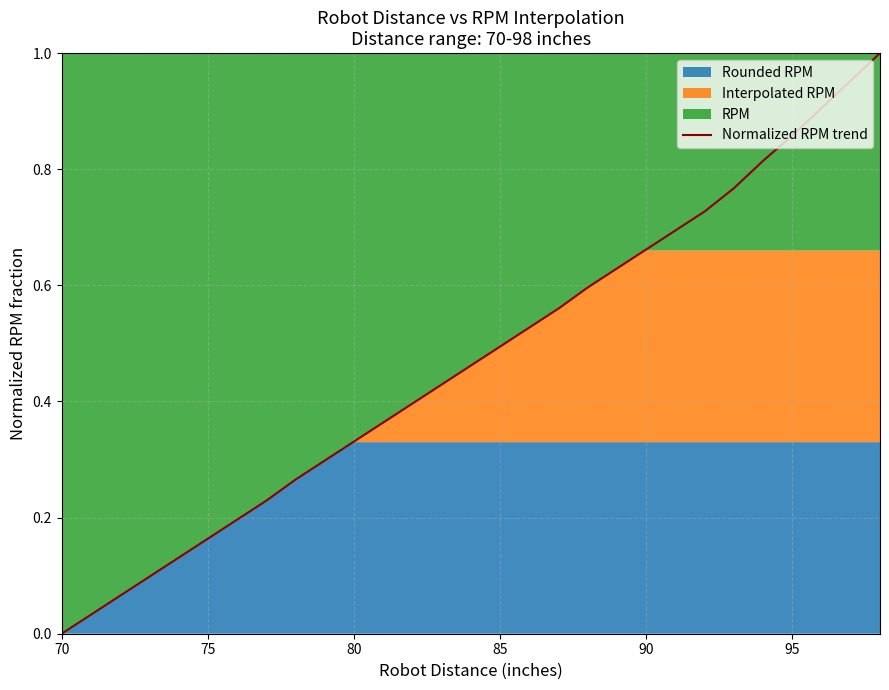

What is the difference between the maximum and minimum values?

1.0